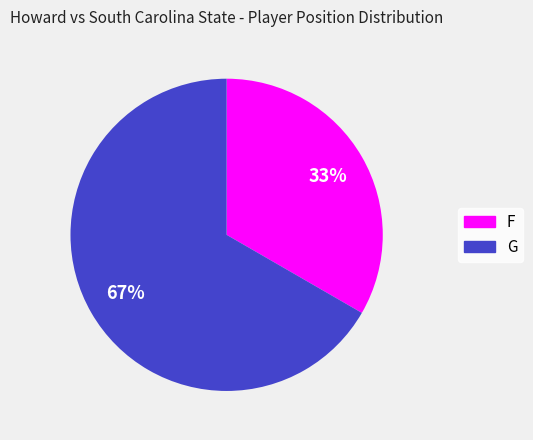

Between F and G, which is larger?

G